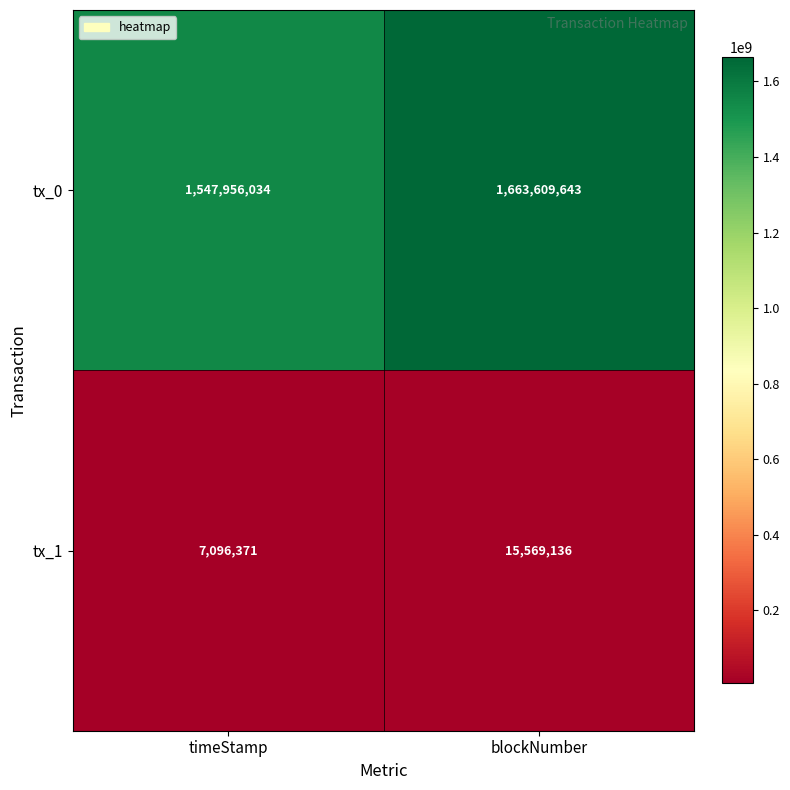

Is it true that tx_0 equals 341679651 at blockNumber?

False